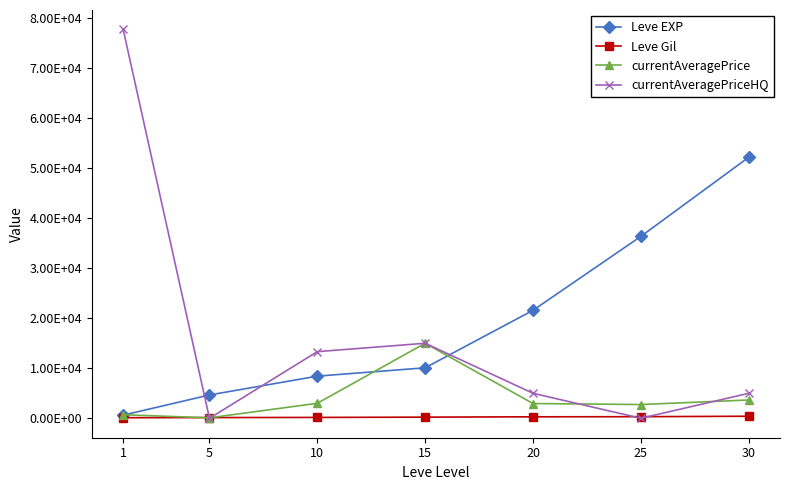

At how many categories does at least one series exceed 54473?

1